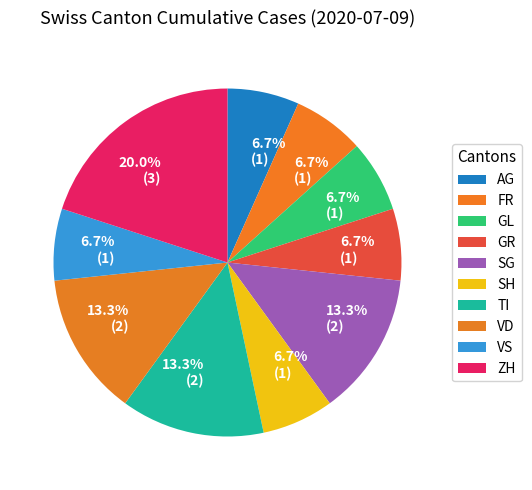

How many segments does this pie chart have?

10